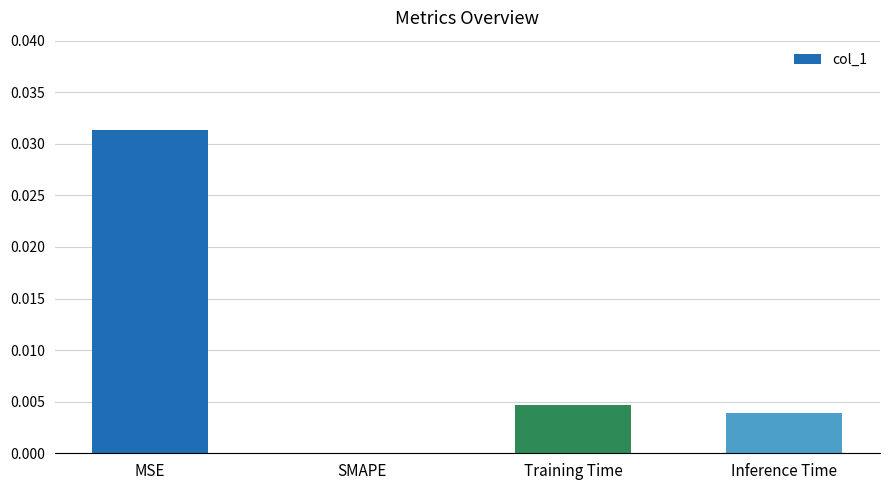

How many positive values are there?

3